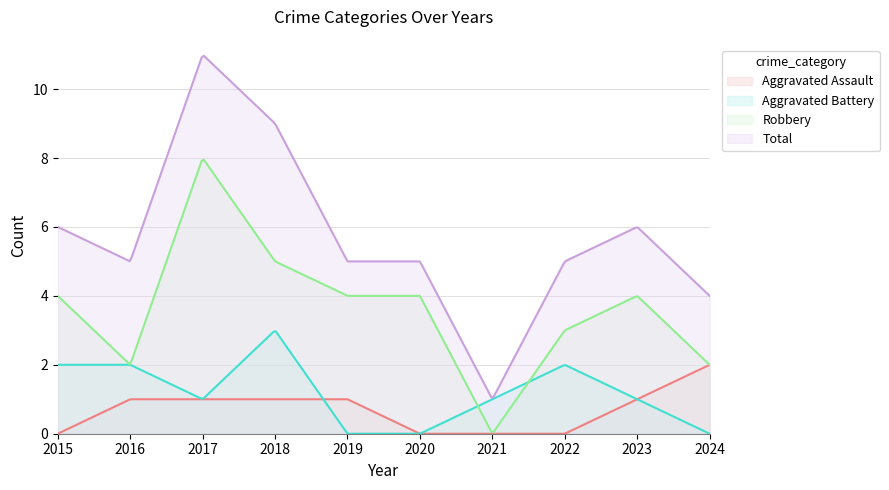

How many lines are shown in the chart?

4